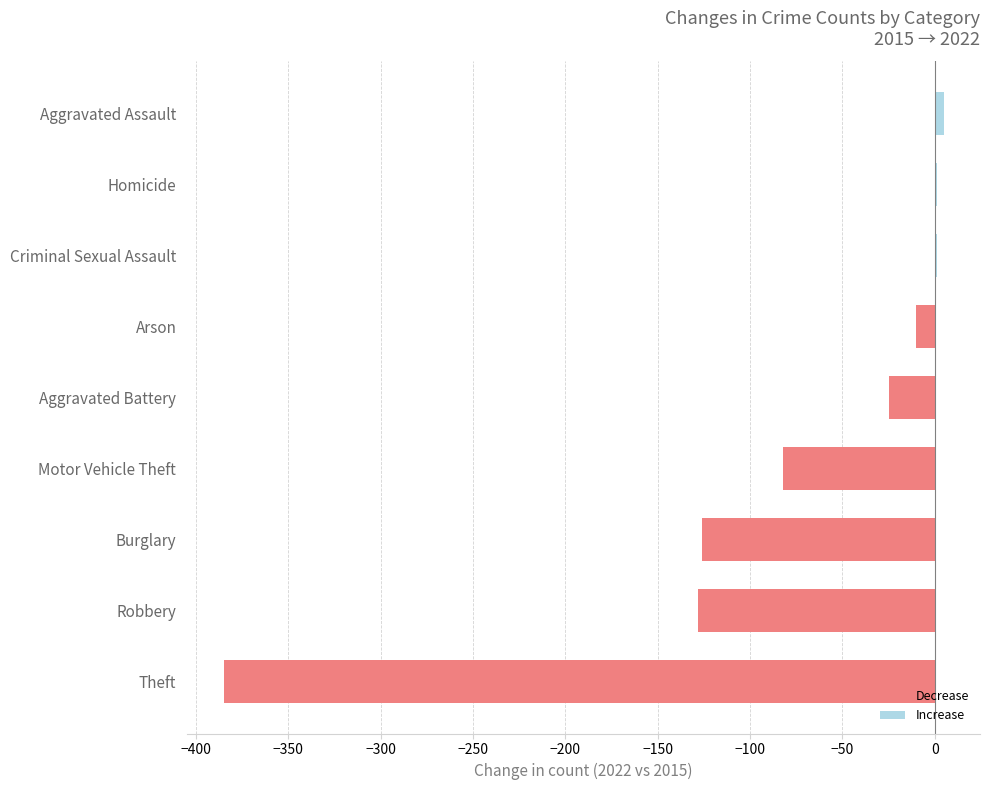

Reading bottom to top, transcribe all the data shown in this chart.

Theft=-385	Robbery=-128	Burglary=-126	Motor Vehicle Theft=-82	Aggravated Battery=-25	Arson=-10	Criminal Sexual Assault=1	Homicide=1	Aggravated Assault=5